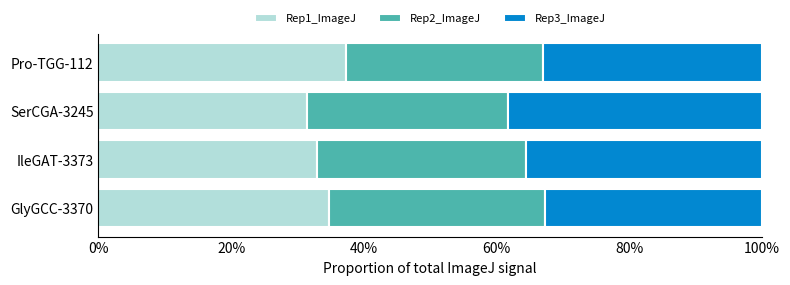

What are all the series names shown in the legend?

Rep1_ImageJ, Rep2_ImageJ, Rep3_ImageJ